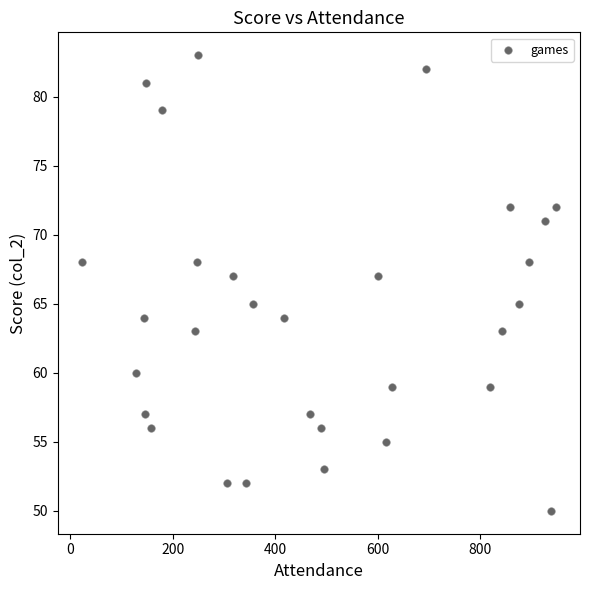

What is the range of X values (max minus min)?

926